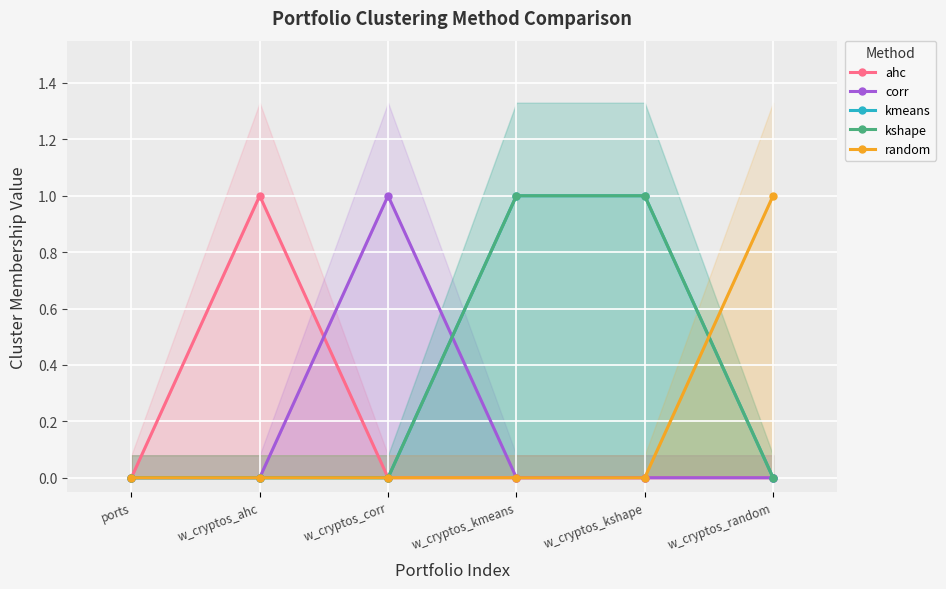

The value of random at w_cryptos_kshape is 0. True or false?

False